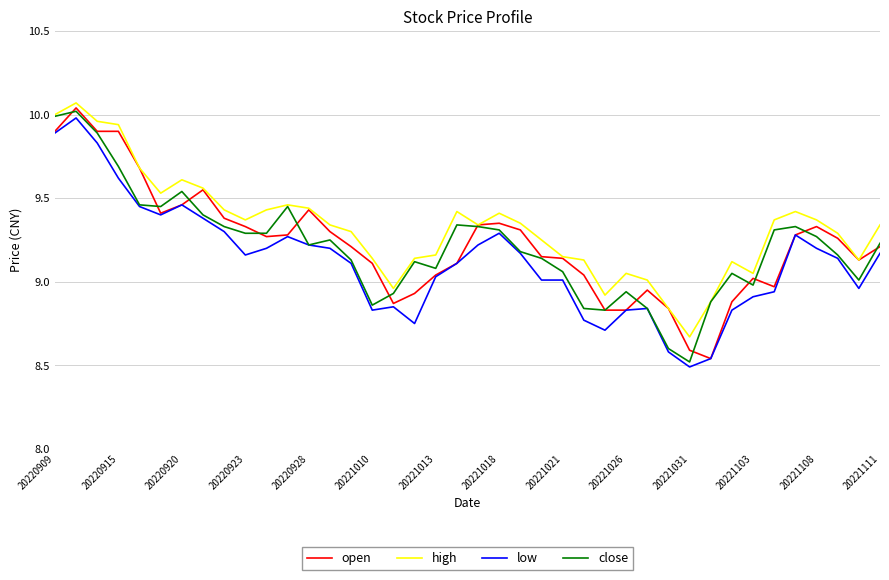

True or false: high and low intersect in this chart.

False